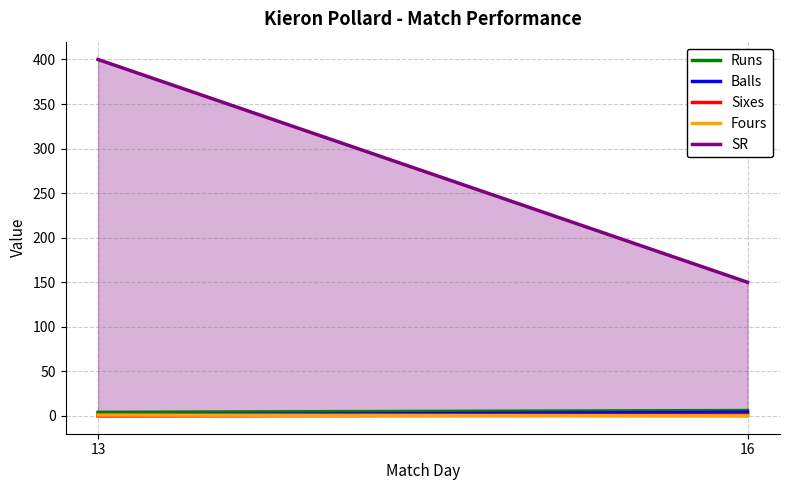

What is the difference between the Balls values at 16 and 13?

3